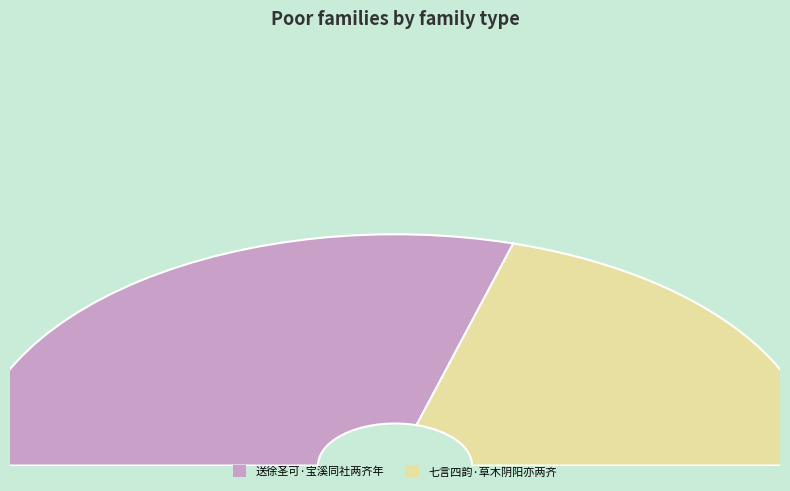

What percentage is the 七言四韵·草木阴阳亦两齐 slice, to the nearest percent?

41%